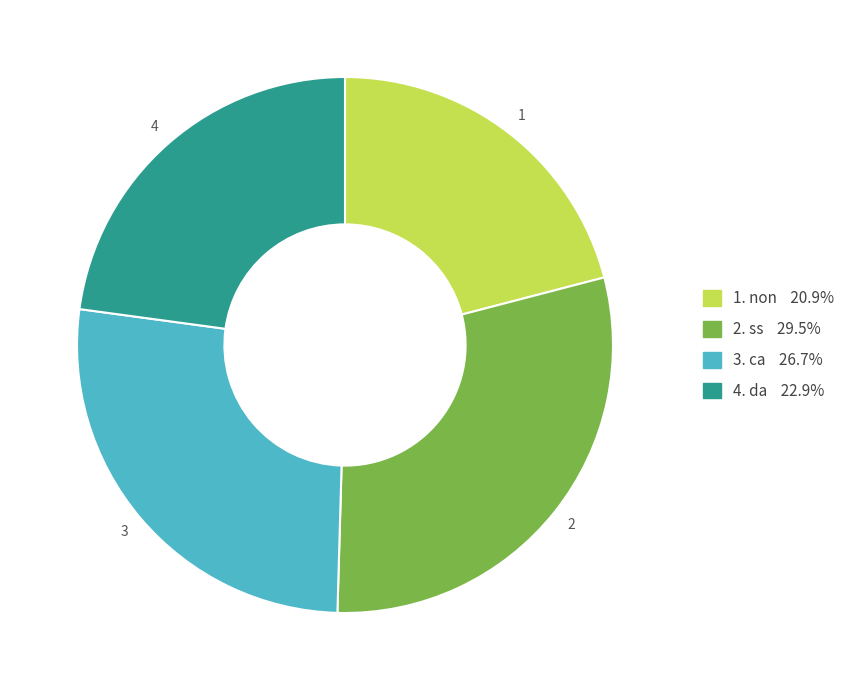

Is there a majority slice in this chart?

No